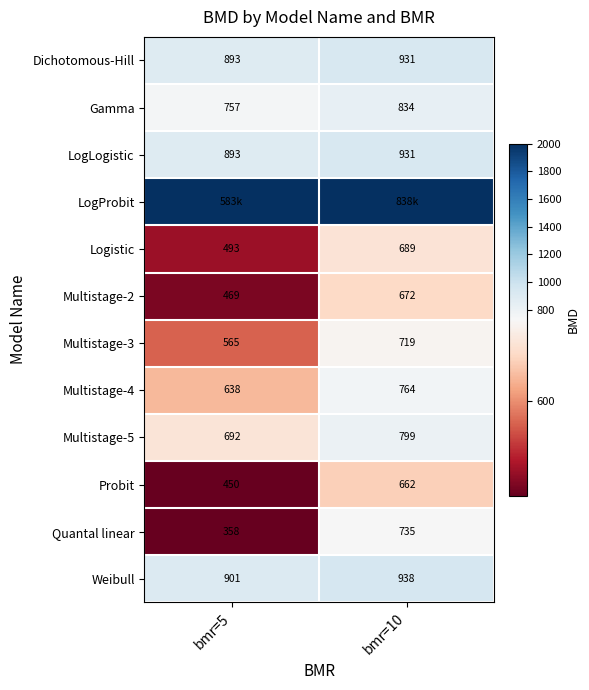

The value of LogLogistic at bmr=5 is 893. True or false?

True